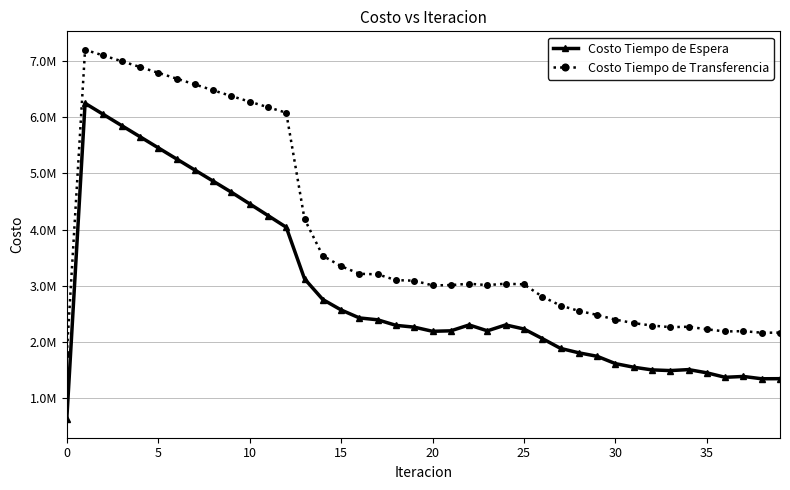

True or false: Costo Tiempo de Transferencia and Costo Tiempo de Espera cross at least once.

False